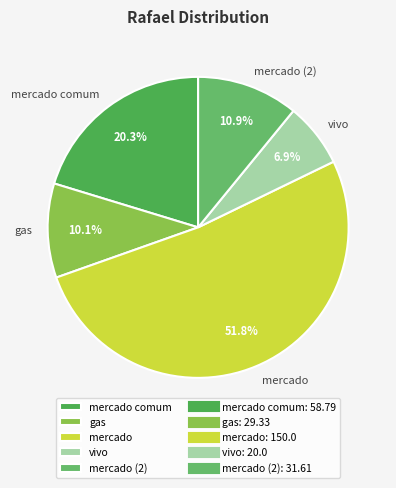

What percentage is the gas slice, to the nearest percent?

10%